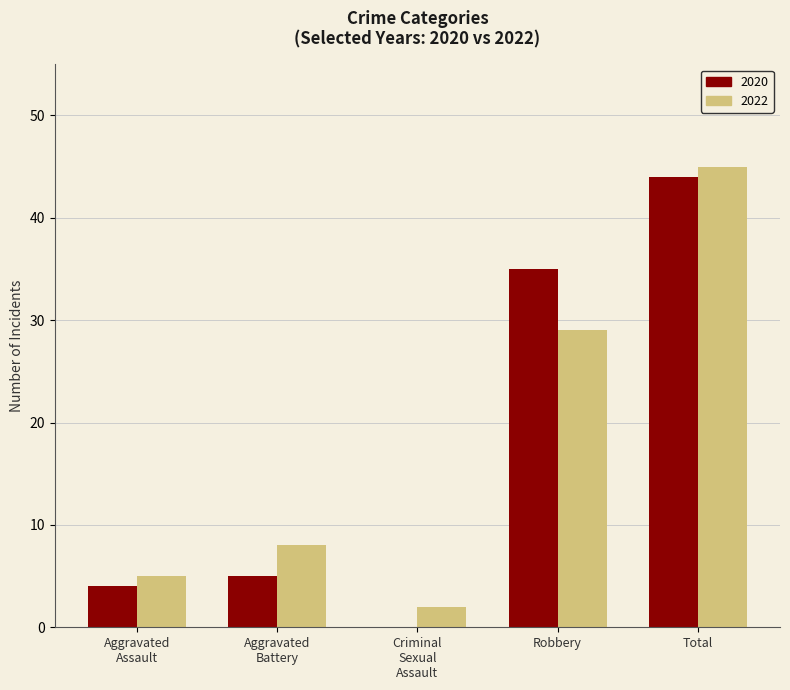

What is the sum of all 2022 values?

89